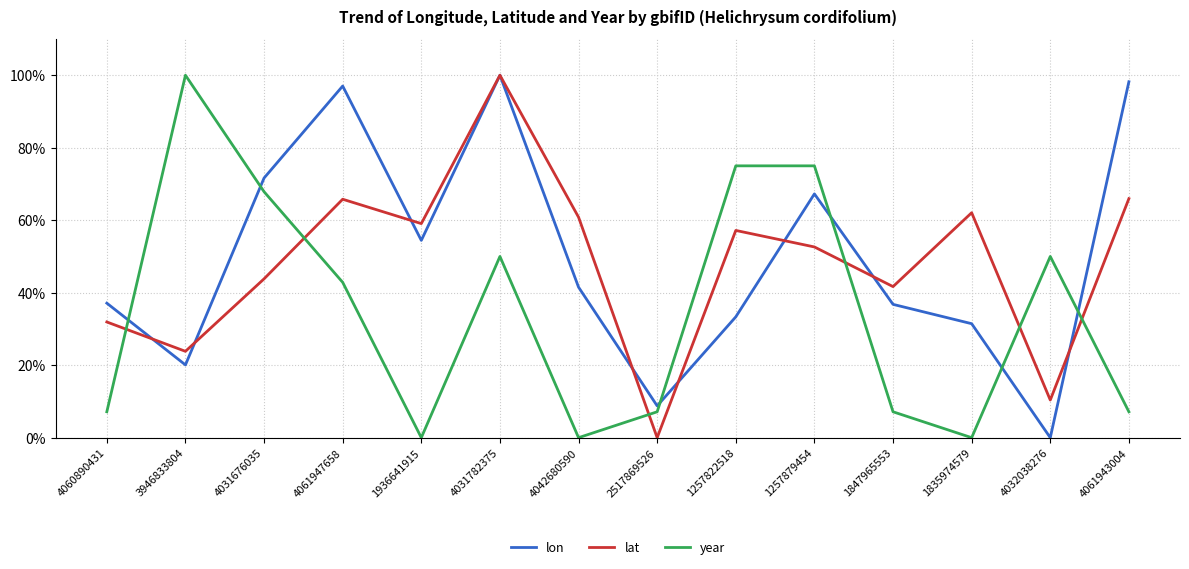

Rank the series at 1936641915 from highest to lowest value.

lat, lon, year